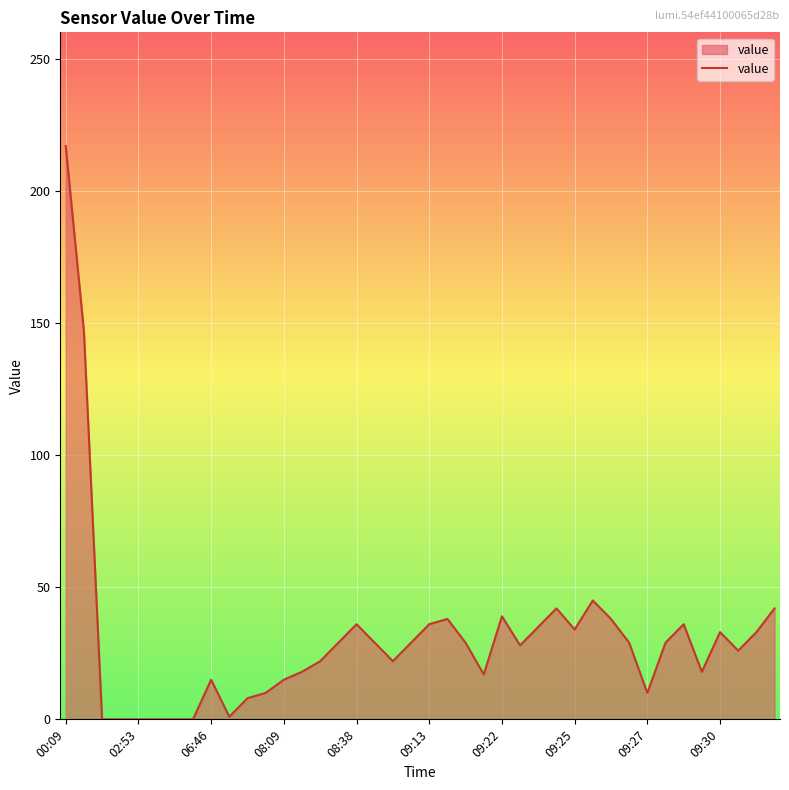

True or false: the data shows 0 at 02:53.

True